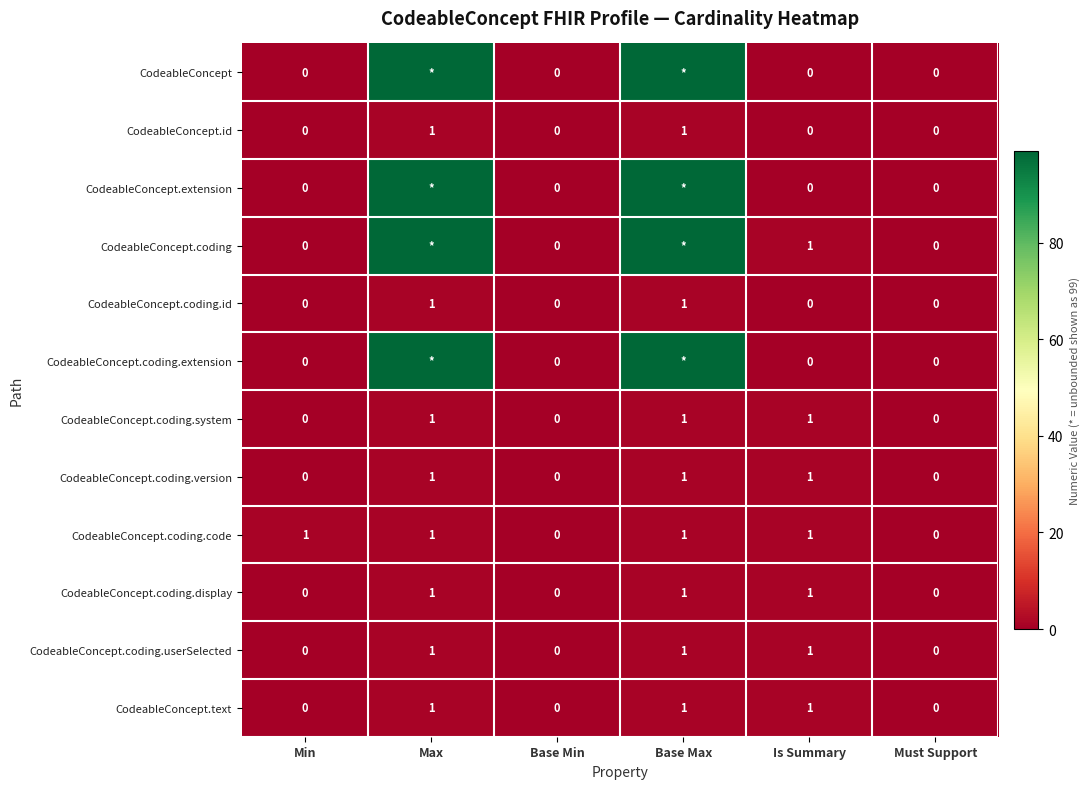

What is the sum of all CodeableConcept.text values?

3